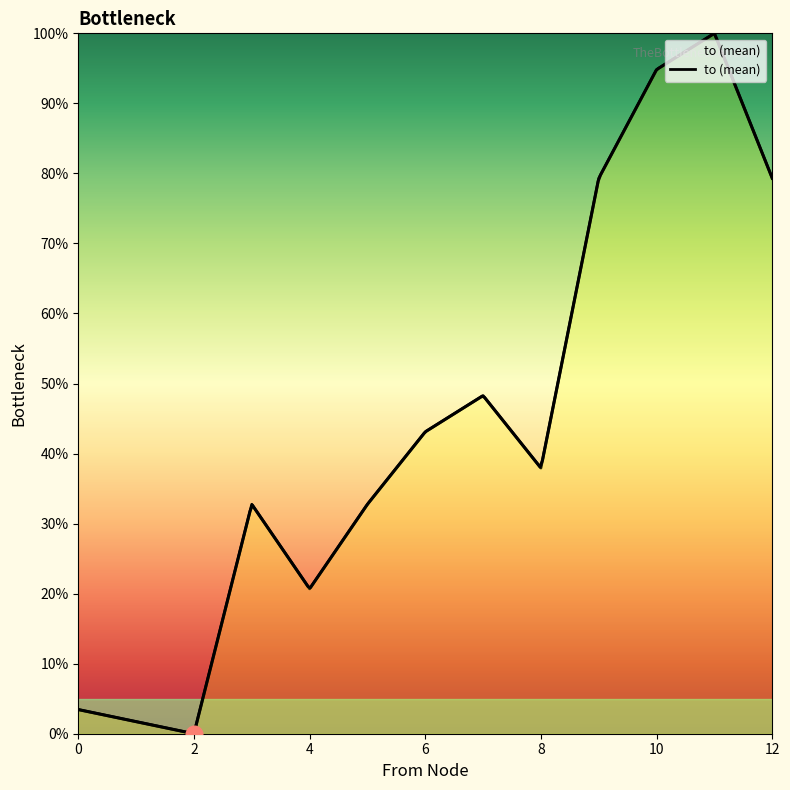

True or false: the data shows 79.3 at 12.

True